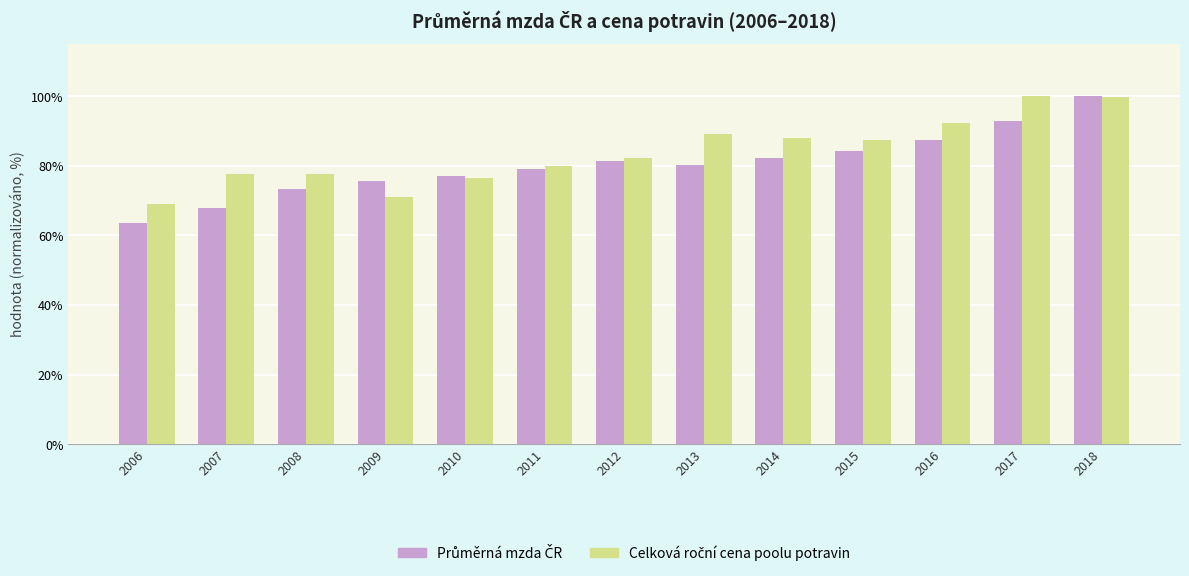

What is the maximum value shown in the chart?

100.0